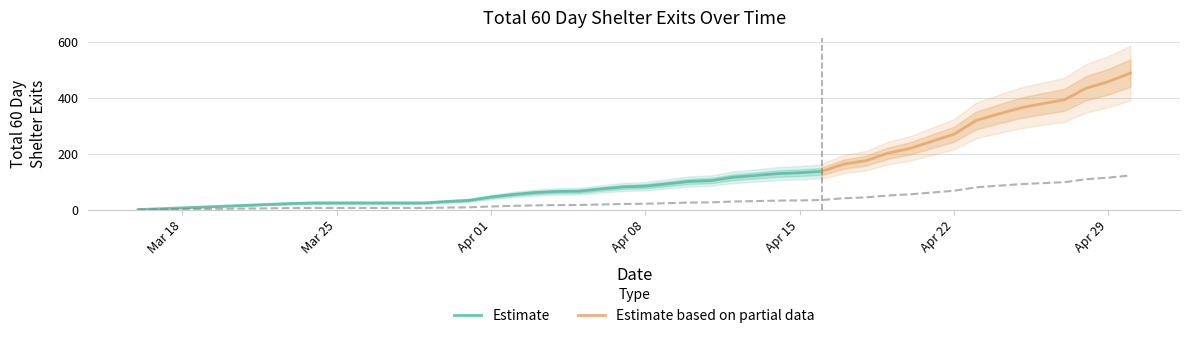

Does the chart have visible grid lines?

Yes